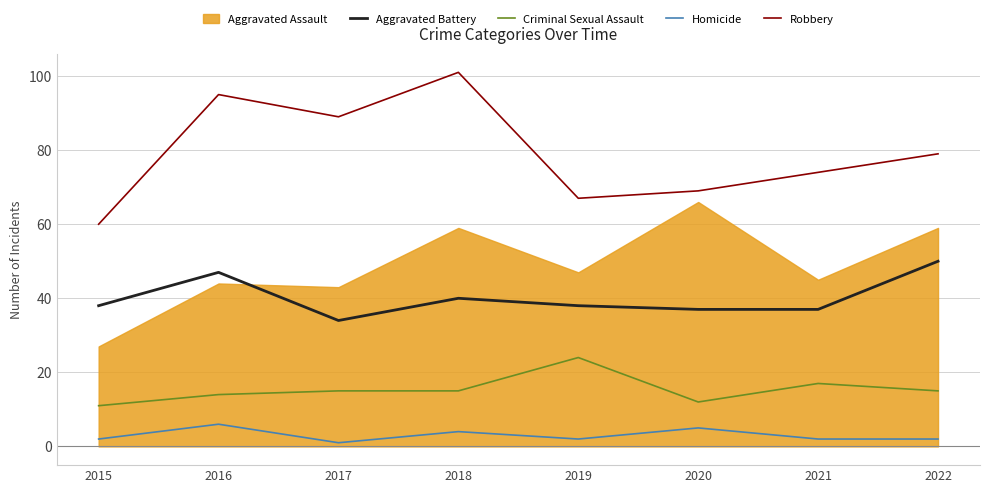

What is the maximum value shown in the chart?

101